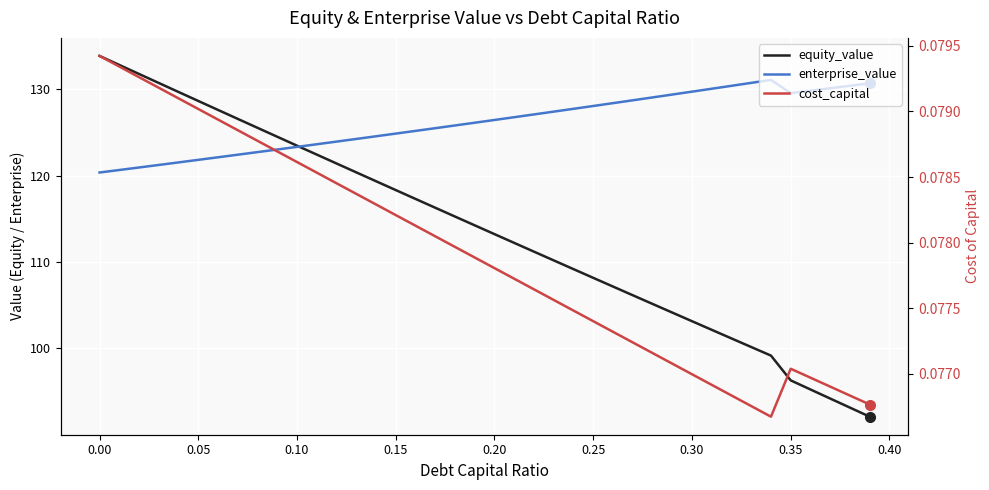

How many series are shown in this chart?

3